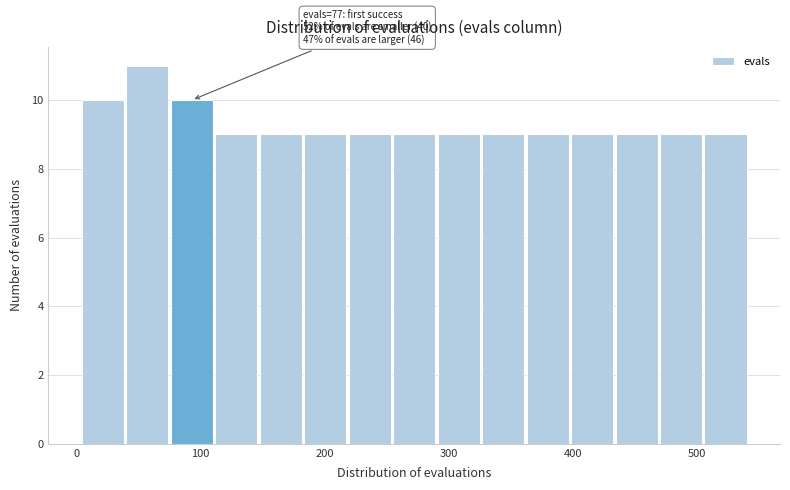

Around what value on the x-axis is the tallest bar? Give the approximate position of its centre, as read against the axis.

60